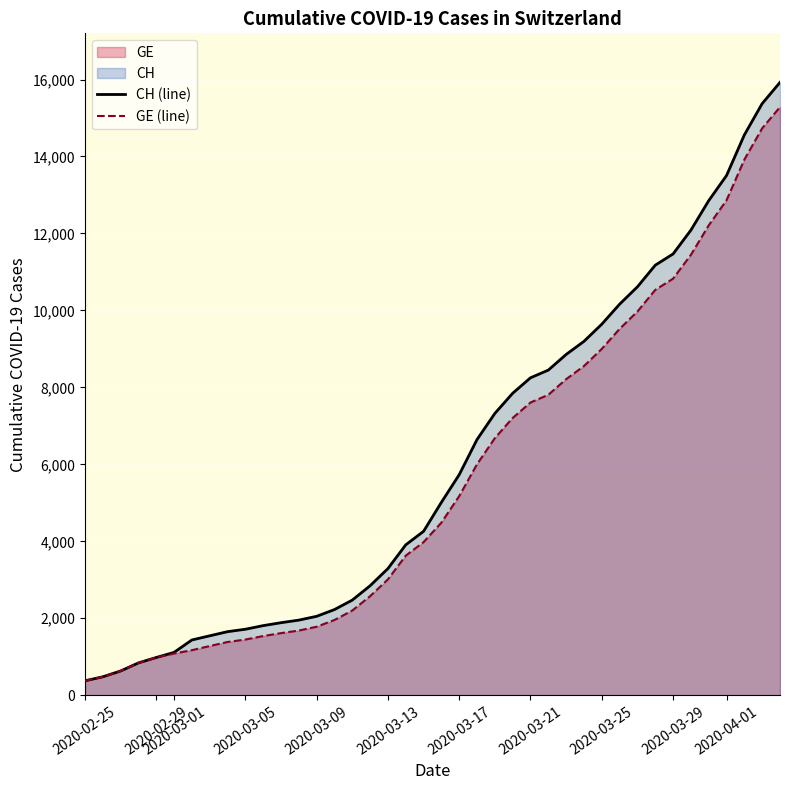

At how many categories does at least one series exceed 7808?

16